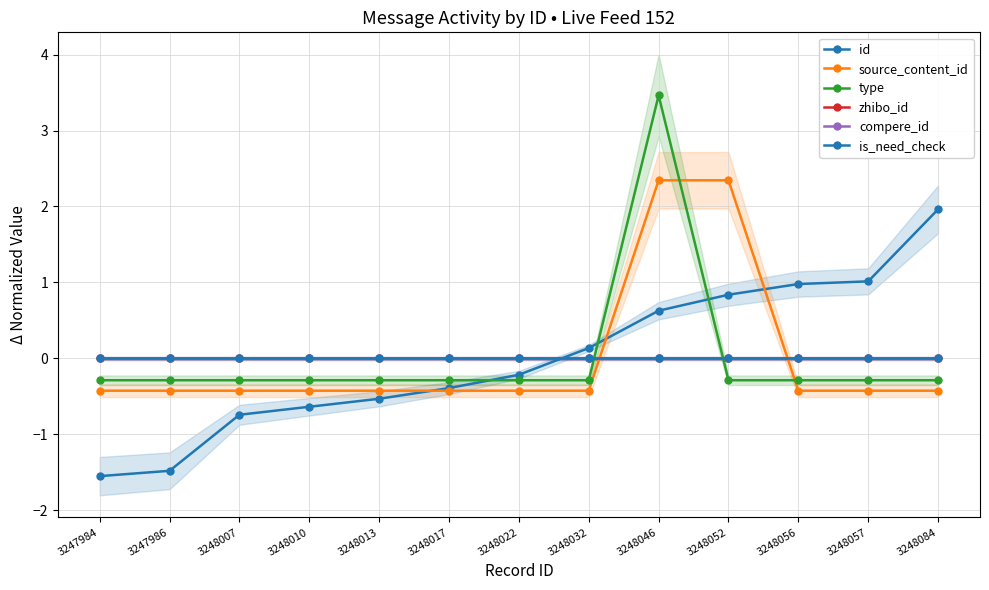

Reading left to right, extract all data points from this chart.

id: -1.6	-1.5	-0.7	-0.6	-0.5	-0.4	-0.2	0.1	0.6	0.8	1.0	1.0	2.0
source_content_id: -0.4	-0.4	-0.4	-0.4	-0.4	-0.4	-0.4	-0.4	2.3	2.3	-0.4	-0.4	-0.4
type: -0.3	-0.3	-0.3	-0.3	-0.3	-0.3	-0.3	-0.3	3.5	-0.3	-0.3	-0.3	-0.3
zhibo_id: 0.0	0.0	0.0	0.0	0.0	0.0	0.0	0.0	0.0	0.0	0.0	0.0	0.0
compere_id: 0.0	0.0	0.0	0.0	0.0	0.0	0.0	0.0	0.0	0.0	0.0	0.0	0.0
is_need_check: 0.0	0.0	0.0	0.0	0.0	0.0	0.0	0.0	0.0	0.0	0.0	0.0	0.0